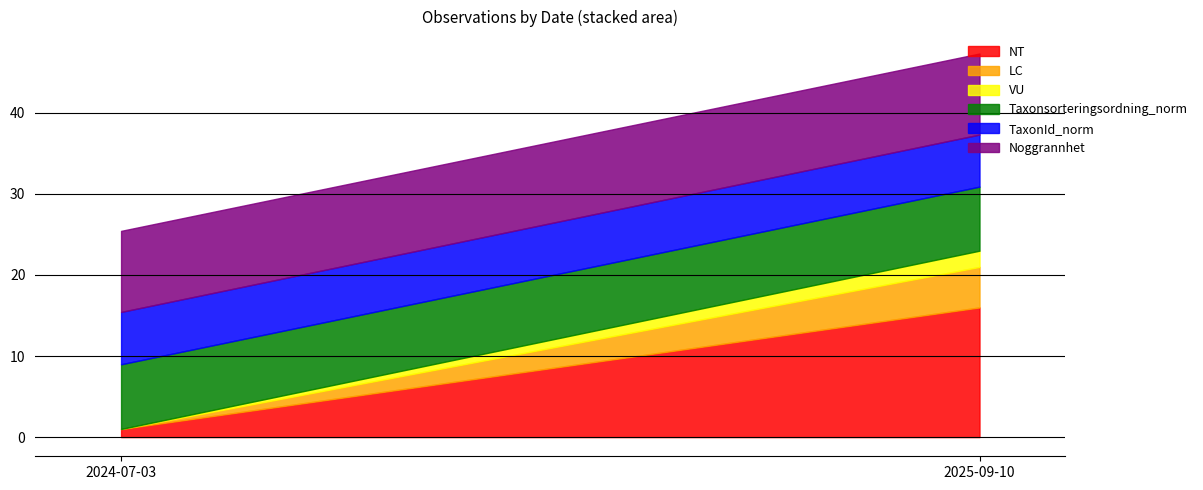

The value of Noggrannhet at 2025-09-10 is 16. True or false?

False